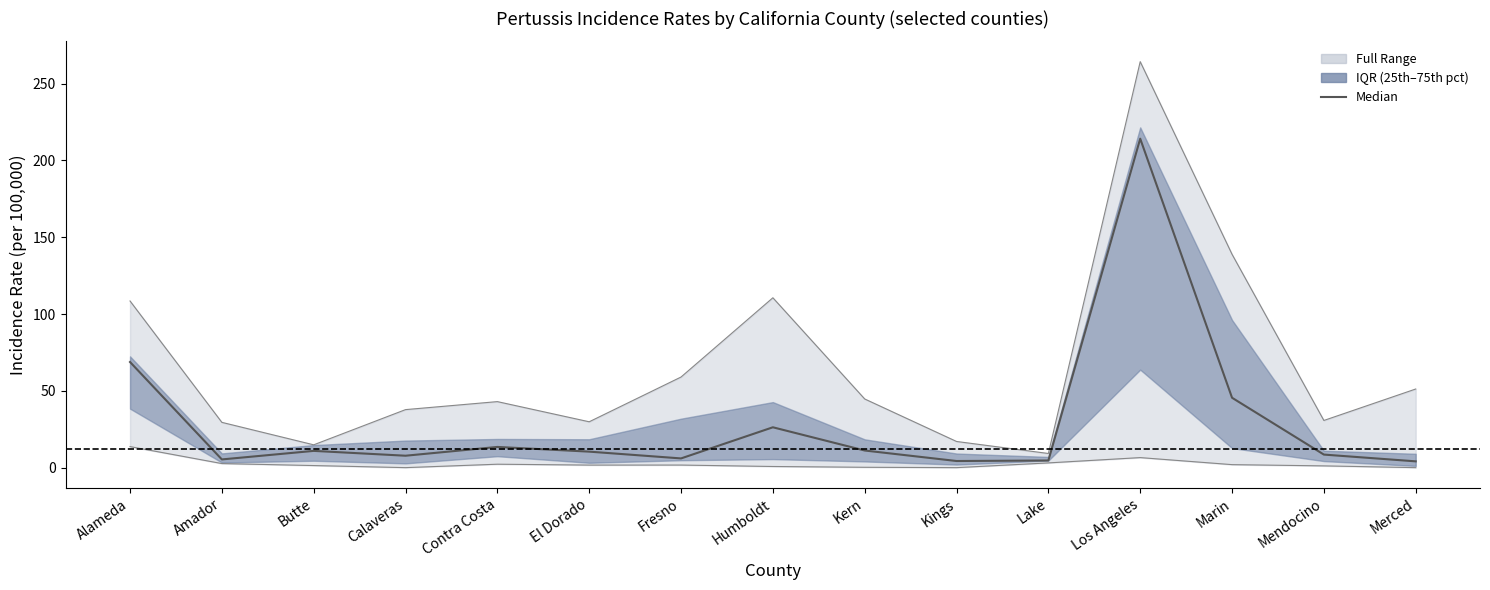

What is the value of the 5th point from the left?

13.5